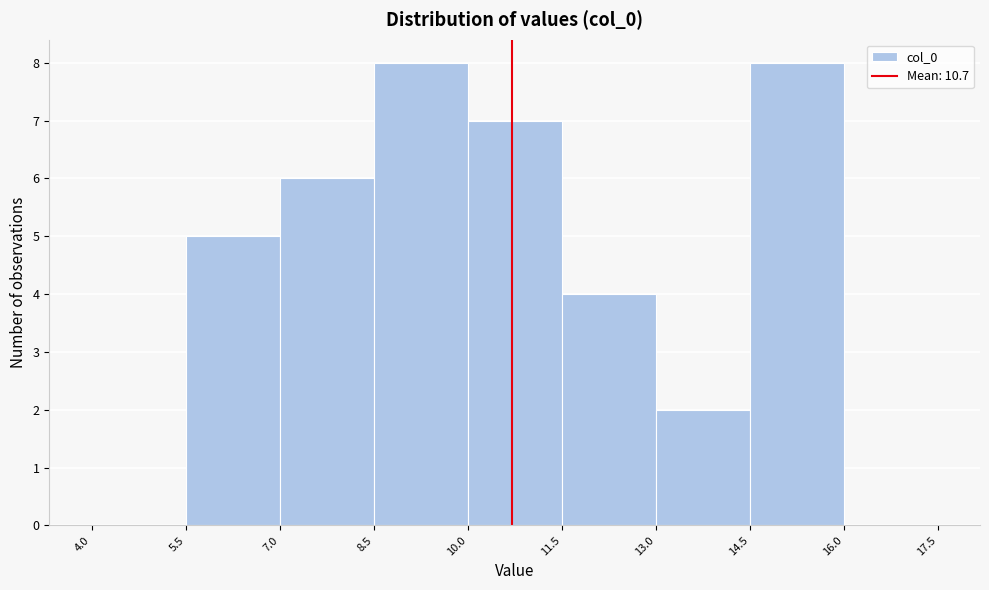

What is the height of the bar covering 11.5 to 13.0 on the x-axis? The values are not printed on the chart, so give them approximately, as read against the axis.

4